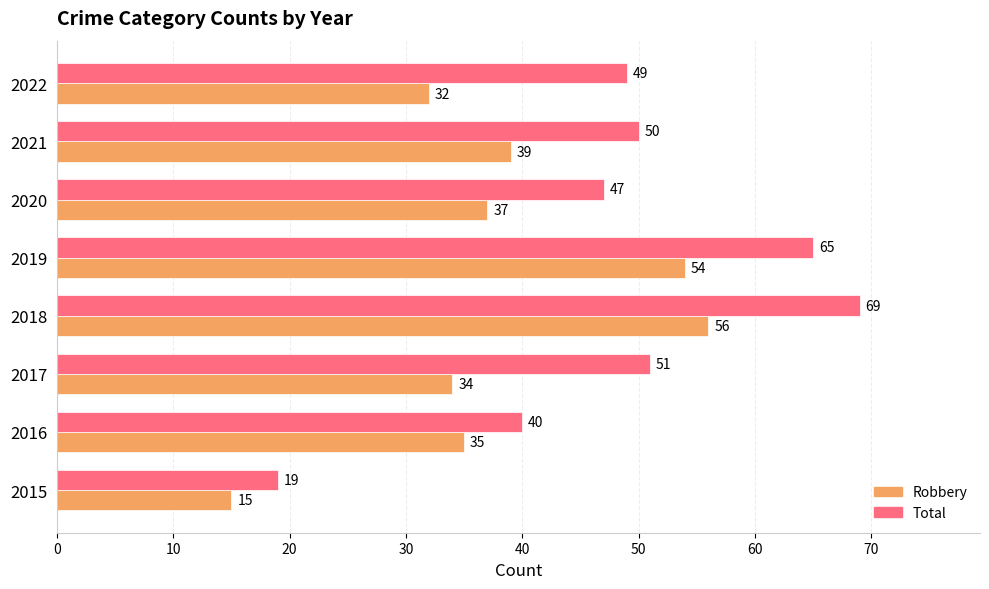

Rank the series by their maximum value, from highest to lowest.

Total, Robbery